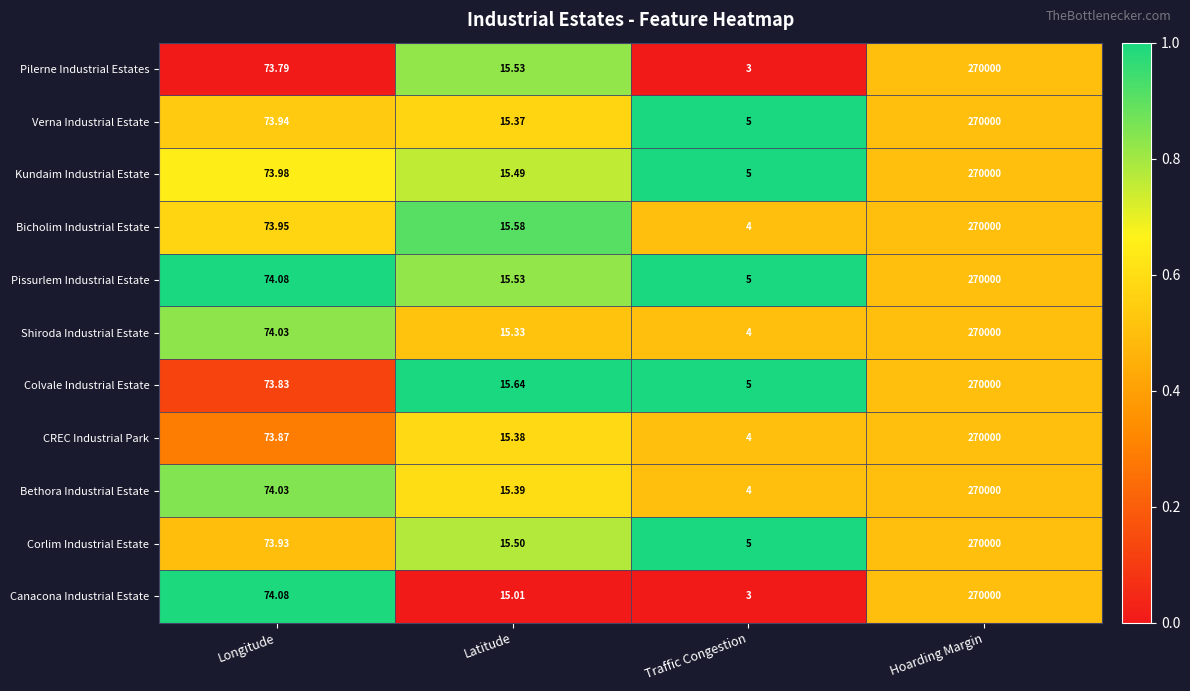

Rank the categories by CREC Industrial Park value from highest to lowest.

Hoarding Margin, Longitude, Latitude, Traffic Congestion